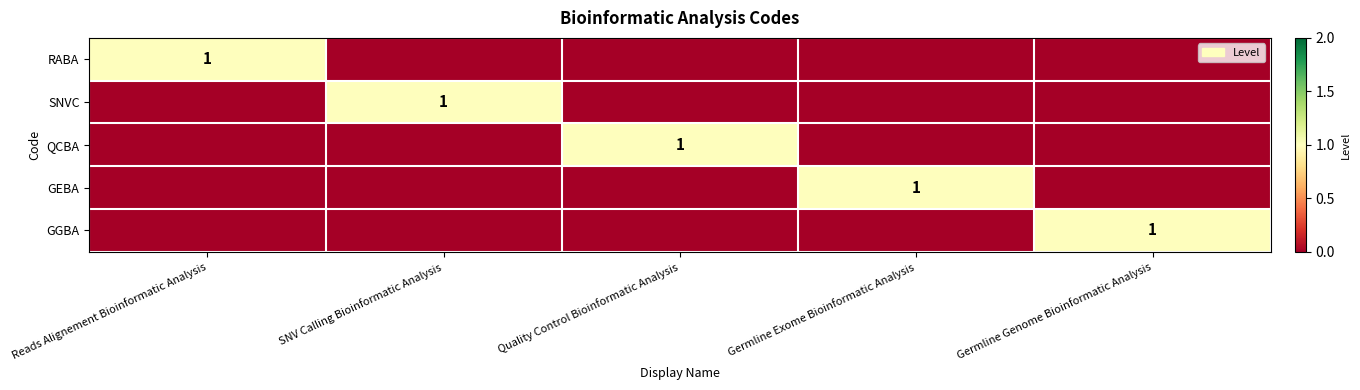

The SNVC series shows 1 at SNV Calling Bioinformatic Analysis. True or false?

True